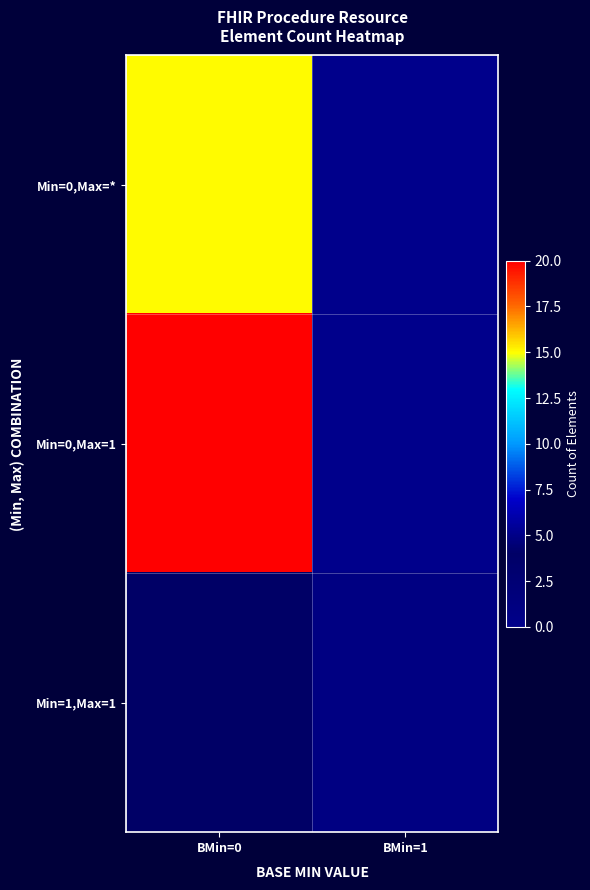

What is the total value across all series at BMin=1?

1